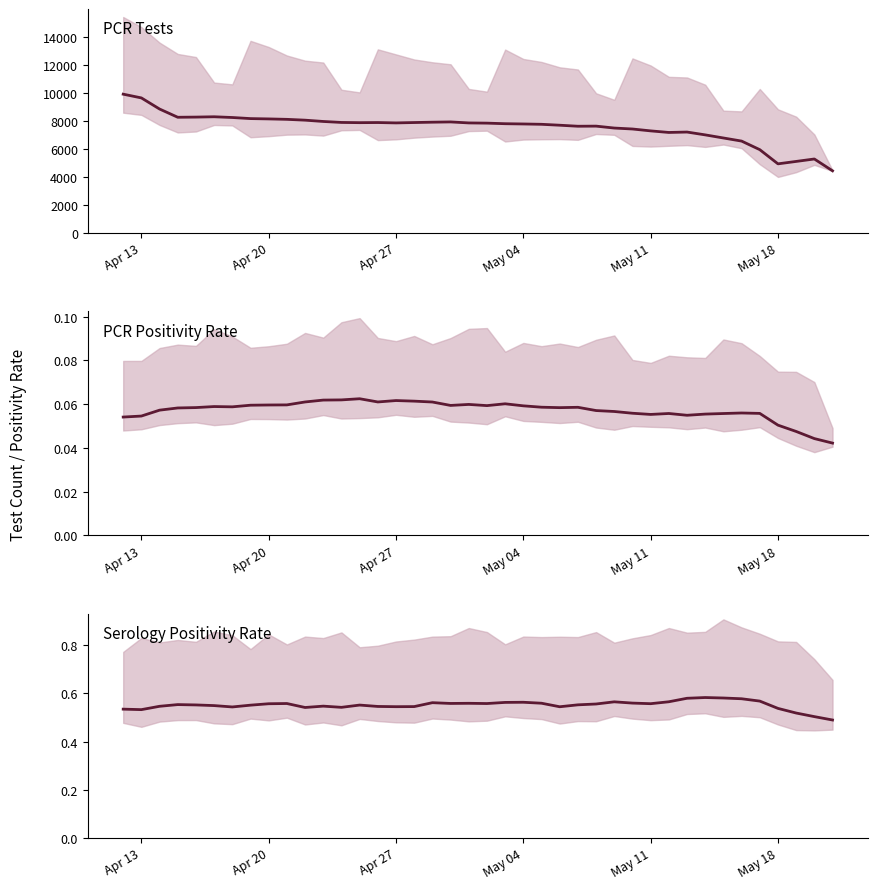

At which category is the sum across all series the highest?

Apr 13